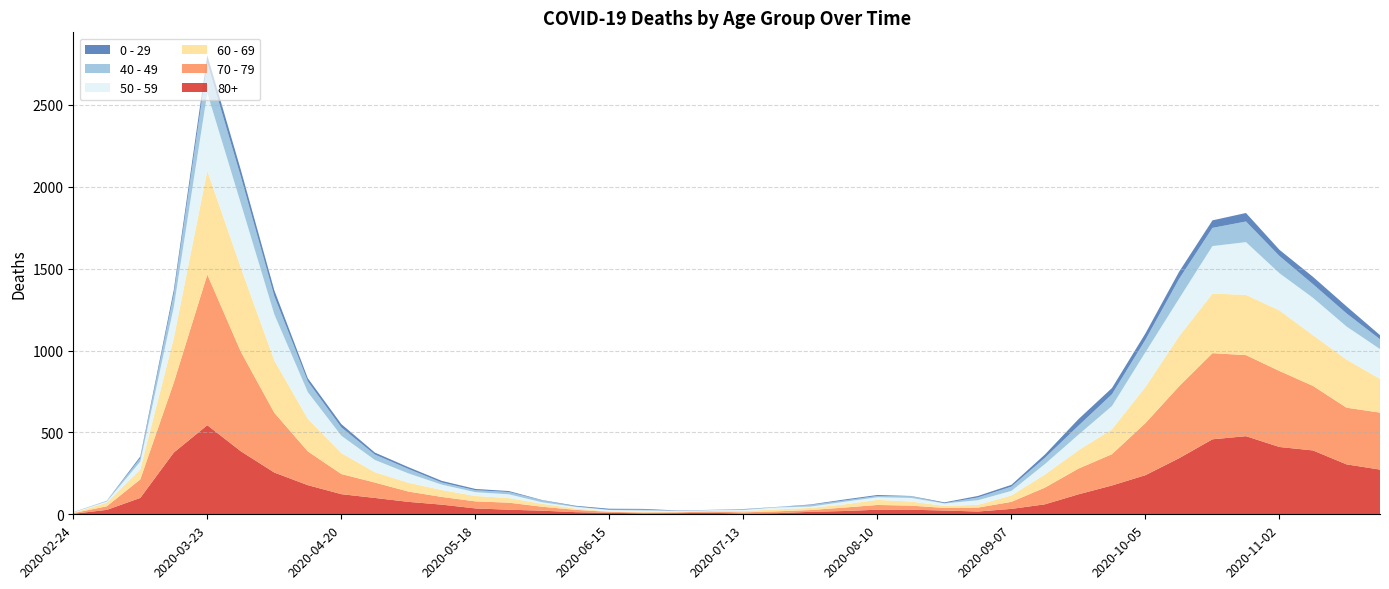

Reading right to left, extract all data points from this chart.

80+: 2020-11-23=273	2020-11-16=305	2020-11-09=390	2020-11-02=411	2020-10-26=477	2020-10-19=458	2020-10-12=342	2020-10-05=239	2020-09-28=176	2020-09-21=122	2020-09-14=61	2020-09-07=33	2020-08-31=17	2020-08-24=23	2020-08-17=28	2020-08-10=28	2020-08-03=20	2020-07-27=15	2020-07-20=7	2020-07-13=5	2020-07-06=9	2020-06-29=7	2020-06-22=6	2020-06-15=9	2020-06-08=13	2020-06-01=22	2020-05-25=28	2020-05-18=36	2020-05-11=59	2020-05-04=76	2020-04-27=100	2020-04-20=123	2020-04-13=178	2020-04-06=255	2020-03-30=385	2020-03-23=544	2020-03-16=377	2020-03-09=100	2020-03-02=27	2020-02-24=3
70 - 79: 2020-11-23=348	2020-11-16=346	2020-11-09=394	2020-11-02=464	2020-10-26=495	2020-10-19=526	2020-10-12=439	2020-10-05=318	2020-09-28=191	2020-09-21=157	2020-09-14=102	2020-09-07=43	2020-08-31=24	2020-08-24=16	2020-08-17=25	2020-08-10=29	2020-08-03=21	2020-07-27=11	2020-07-20=11	2020-07-13=7	2020-07-06=8	2020-06-29=5	2020-06-22=5	2020-06-15=6	2020-06-08=14	2020-06-01=24	2020-05-25=43	2020-05-18=43	2020-05-11=47	2020-05-04=63	2020-04-27=94	2020-04-20=123	2020-04-13=206	2020-04-06=365	2020-03-30=608	2020-03-23=920	2020-03-16=427	2020-03-09=113	2020-03-02=22	2020-02-24=4
60 - 69: 2020-11-23=206	2020-11-16=294	2020-11-09=310	2020-11-02=370	2020-10-26=368	2020-10-19=364	2020-10-12=305	2020-10-05=221	2020-09-28=152	2020-09-21=112	2020-09-14=80	2020-09-07=39	2020-08-31=17	2020-08-24=12	2020-08-17=25	2020-08-10=31	2020-08-03=19	2020-07-27=13	2020-07-20=12	2020-07-13=8	2020-07-06=3	2020-06-29=6	2020-06-22=3	2020-06-15=3	2020-06-08=8	2020-06-01=18	2020-05-25=28	2020-05-18=33	2020-05-11=42	2020-05-04=54	2020-04-27=63	2020-04-20=128	2020-04-13=199	2020-04-06=320	2020-03-30=514	2020-03-23=634	2020-03-16=272	2020-03-09=61	2020-03-02=22	2020-02-24=2
50 - 59: 2020-11-23=182	2020-11-16=202	2020-11-09=228	2020-11-02=227	2020-10-26=322	2020-10-19=290	2020-10-12=230	2020-10-05=212	2020-09-28=142	2020-09-21=95	2020-09-14=64	2020-09-07=28	2020-08-31=28	2020-08-24=15	2020-08-17=22	2020-08-10=16	2020-08-03=16	2020-07-27=8	2020-07-20=12	2020-07-13=6	2020-07-06=5	2020-06-29=3	2020-06-22=9	2020-06-15=8	2020-06-08=10	2020-06-01=9	2020-05-25=23	2020-05-18=23	2020-05-11=33	2020-05-04=57	2020-04-27=75	2020-04-20=106	2020-04-13=163	2020-04-06=281	2020-03-30=392	2020-03-23=475	2020-03-16=190	2020-03-09=48	2020-03-02=7	2020-02-24=3
40 - 49: 2020-11-23=60	2020-11-16=80	2020-11-09=83	2020-11-02=105	2020-10-26=126	2020-10-19=111	2020-10-12=120	2020-10-05=76	2020-09-28=72	2020-09-21=55	2020-09-14=38	2020-09-07=26	2020-08-31=17	2020-08-24=2	2020-08-17=10	2020-08-10=8	2020-08-03=8	2020-07-27=10	2020-07-20=2	2020-07-13=4	2020-07-06=1	2020-06-29=1	2020-06-22=5	2020-06-15=2	2020-06-08=3	2020-06-01=12	2020-05-25=14	2020-05-18=12	2020-05-11=13	2020-05-04=27	2020-04-27=33	2020-04-20=51	2020-04-13=66	2020-04-06=111	2020-03-30=163	2020-03-23=183	2020-03-16=79	2020-03-09=21	2020-03-02=5	2020-02-24=0
0 - 29: 2020-11-23=25	2020-11-16=43	2020-11-09=45	2020-11-02=38	2020-10-26=52	2020-10-19=46	2020-10-12=44	2020-10-05=39	2020-09-28=38	2020-09-21=40	2020-09-14=20	2020-09-07=11	2020-08-31=9	2020-08-24=5	2020-08-17=2	2020-08-10=6	2020-08-03=6	2020-07-27=3	2020-07-20=1	2020-07-13=2	2020-07-06=1	2020-06-29=2	2020-06-22=5	2020-06-15=6	2020-06-08=4	2020-06-01=2	2020-05-25=6	2020-05-18=8	2020-05-11=10	2020-05-04=11	2020-04-27=12	2020-04-20=20	2020-04-13=19	2020-04-06=36	2020-03-30=42	2020-03-23=47	2020-03-16=25	2020-03-09=10	2020-03-02=0	2020-02-24=1